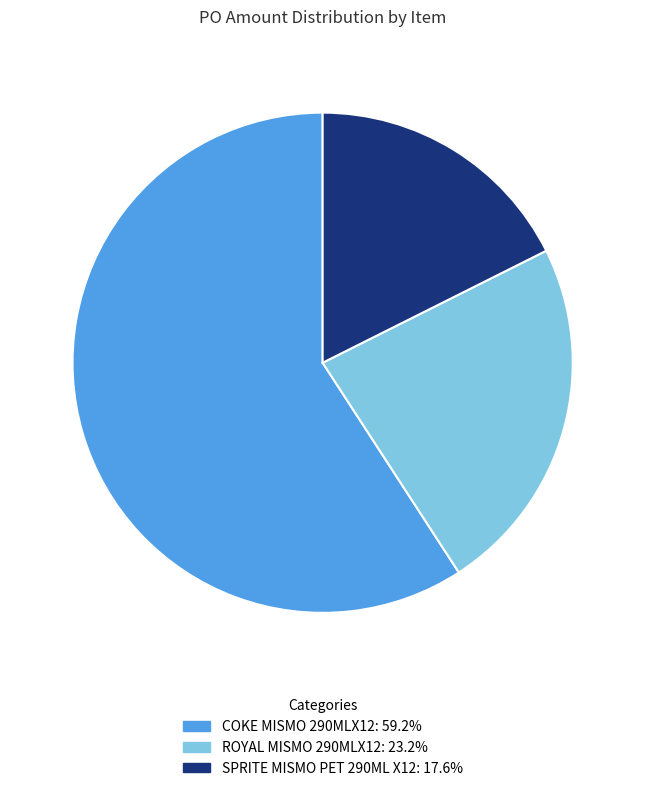

True or false: ROYAL MISMO 290MLX12 accounts for 23% of the total.

True